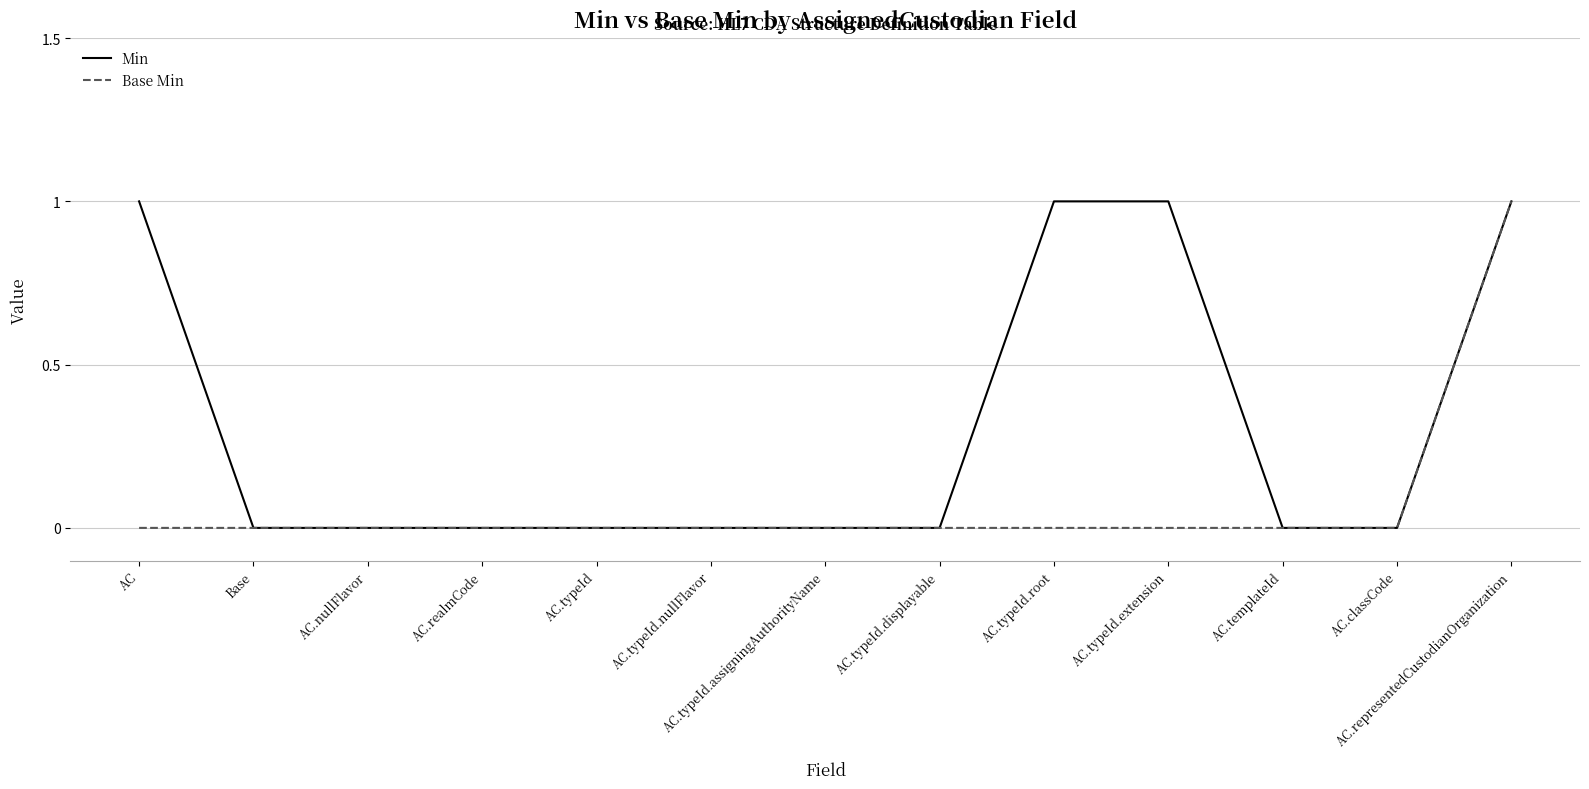

The Min series shows 1 at AC.typeId.root. True or false?

True